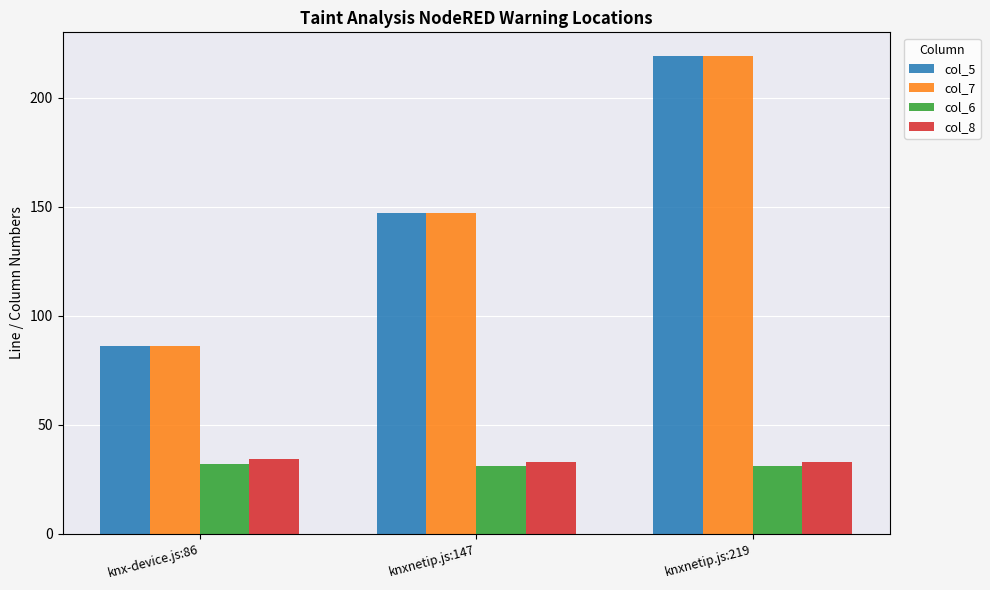

Are the bars grouped side by side (vs. stacked)?

Yes